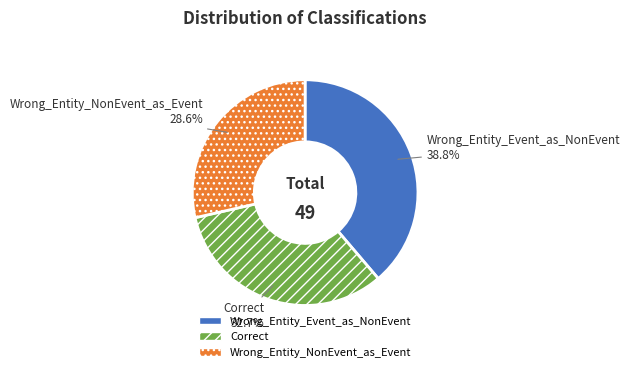

True or false: Wrong_Entity_NonEvent_as_Event accounts for 29% of the total.

True